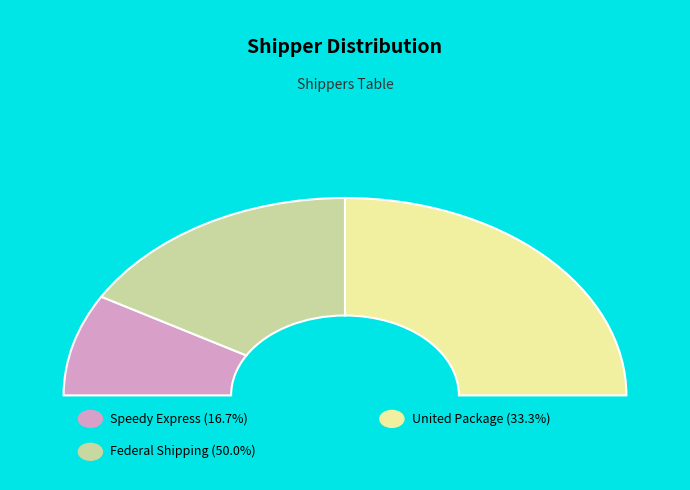

True or false: Speedy Express accounts for 10% of the total.

False